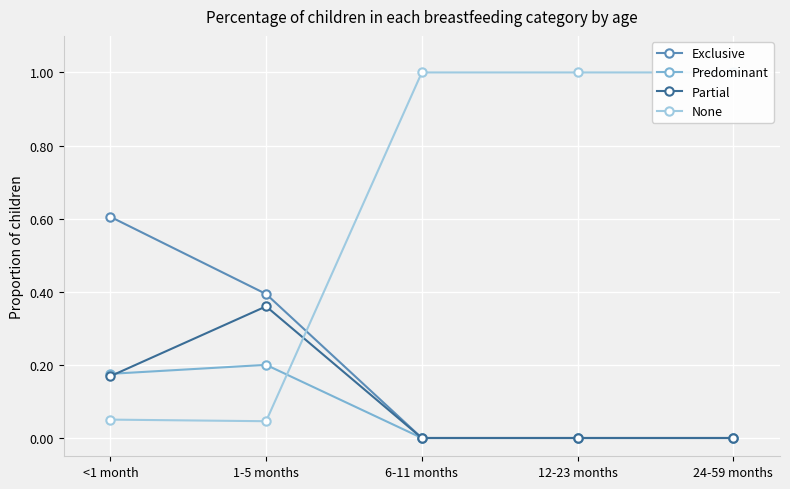

What is the difference between the maximum and minimum values in the None series?

1.0